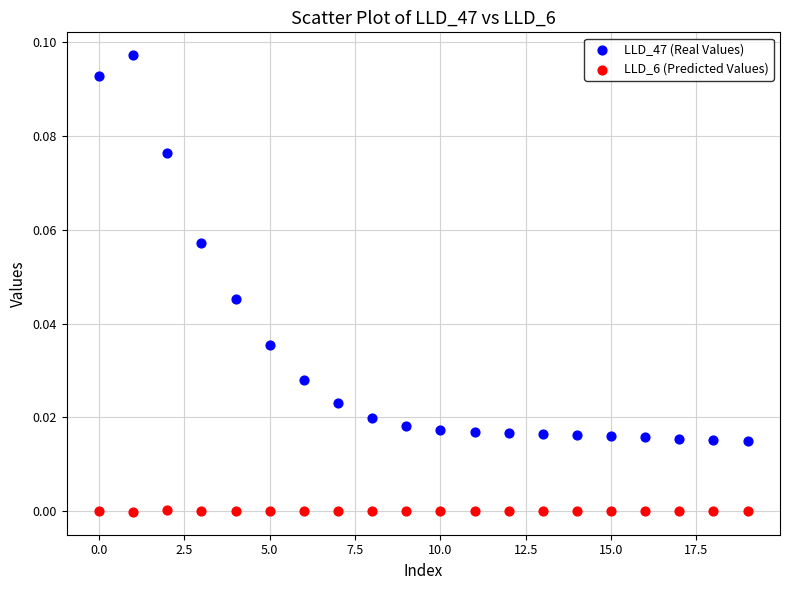

Which series has the largest Y range (max minus min)?

LLD_47 (Real Values)